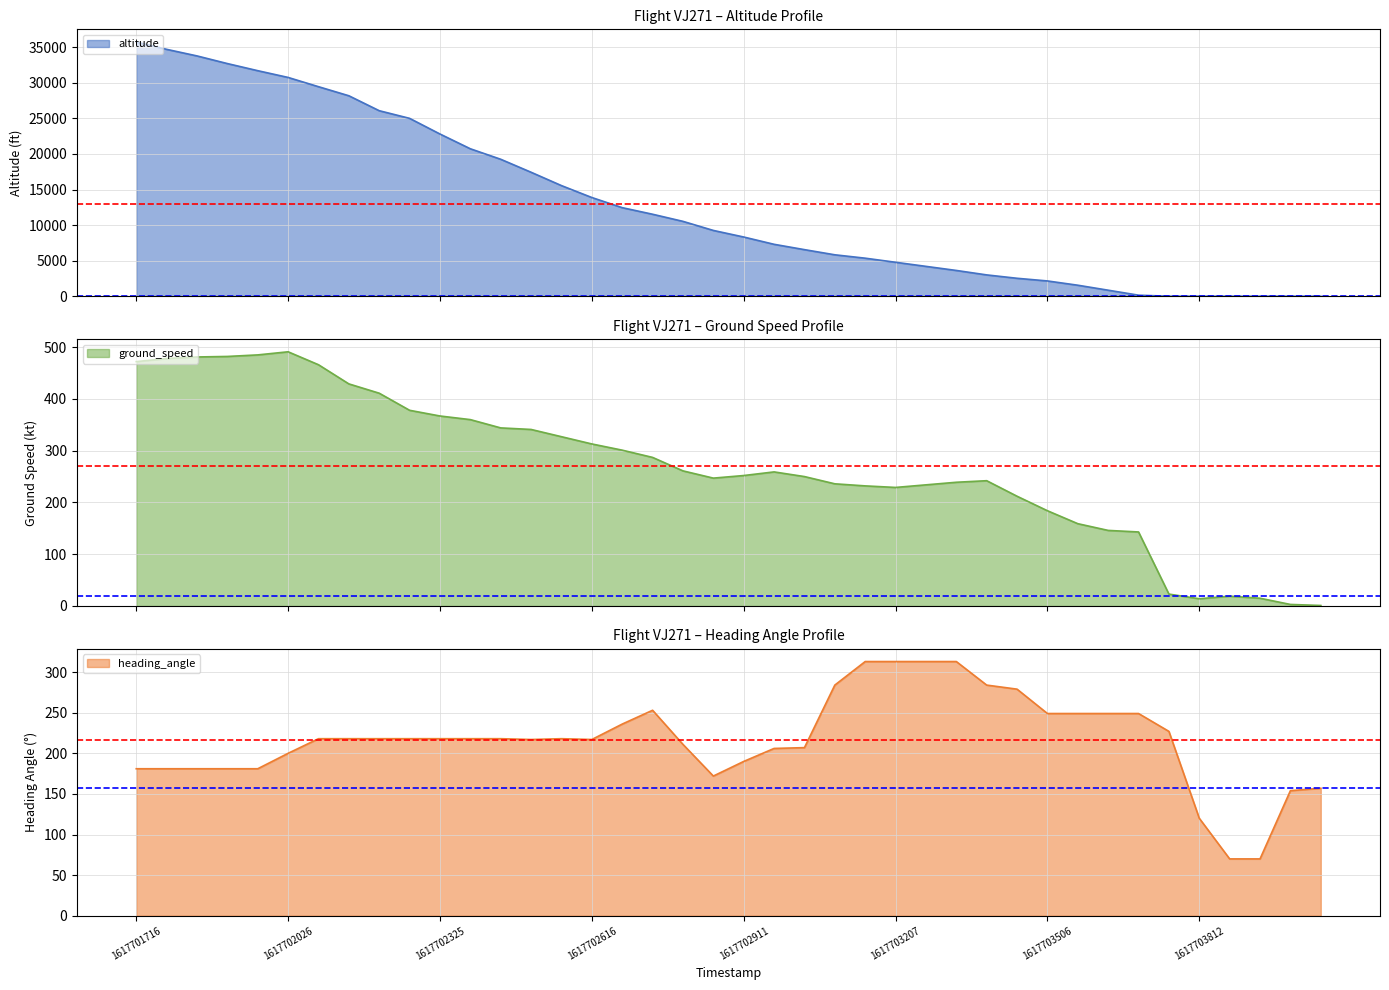

What is the average value of the altitude series?

12940